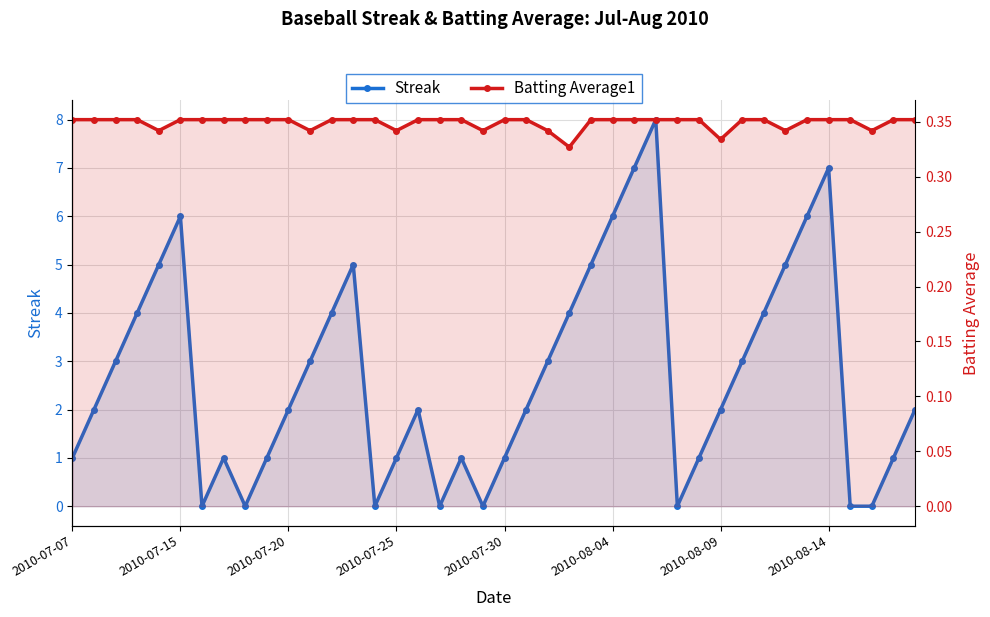

True or false: Batting Average1 and Streak cross at least once.

True